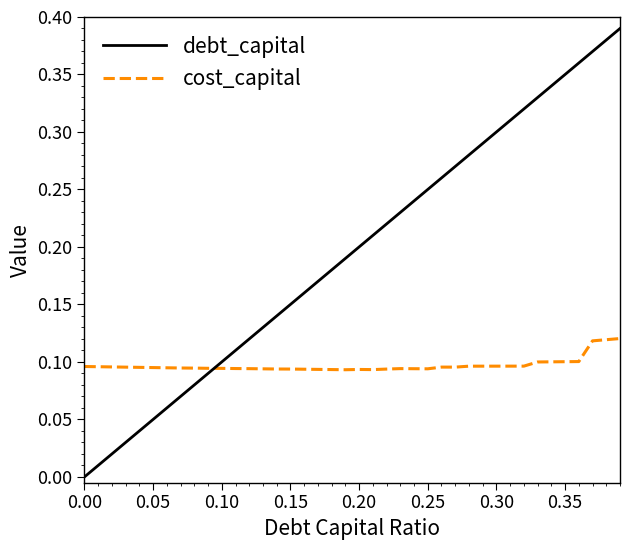

Rank the series by their average value, from lowest to highest.

cost_capital, debt_capital